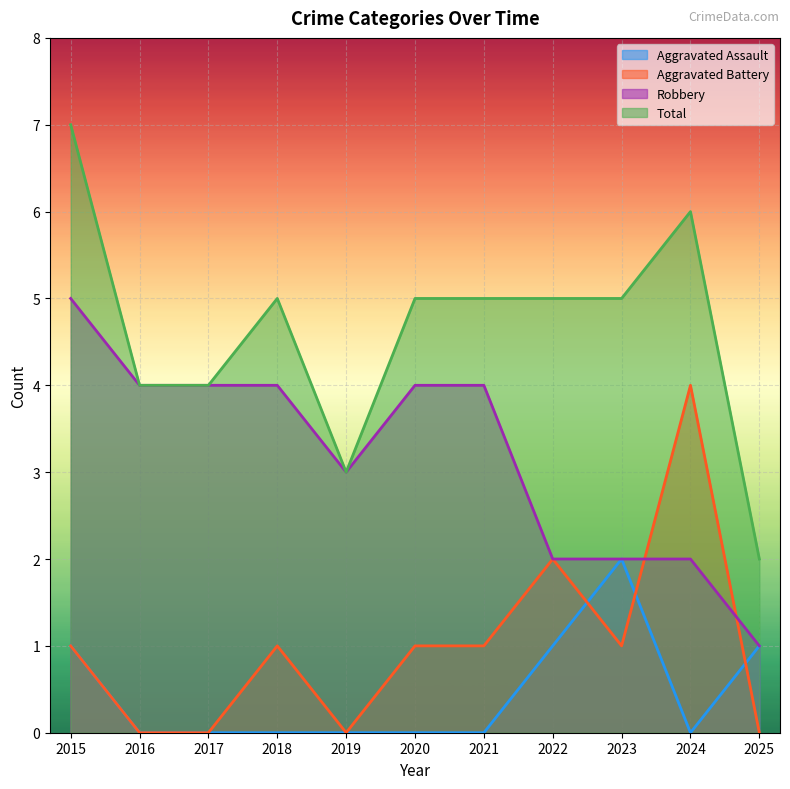

Reading left to right, transcribe all the data shown in this chart.

Aggravated Assault: 2015=1	2016=0	2017=0	2018=0	2019=0	2020=0	2021=0	2022=1	2023=2	2024=0	2025=1
Aggravated Battery: 2015=1	2016=0	2017=0	2018=1	2019=0	2020=1	2021=1	2022=2	2023=1	2024=4	2025=0
Robbery: 2015=5	2016=4	2017=4	2018=4	2019=3	2020=4	2021=4	2022=2	2023=2	2024=2	2025=1
Total: 2015=7	2016=4	2017=4	2018=5	2019=3	2020=5	2021=5	2022=5	2023=5	2024=6	2025=2